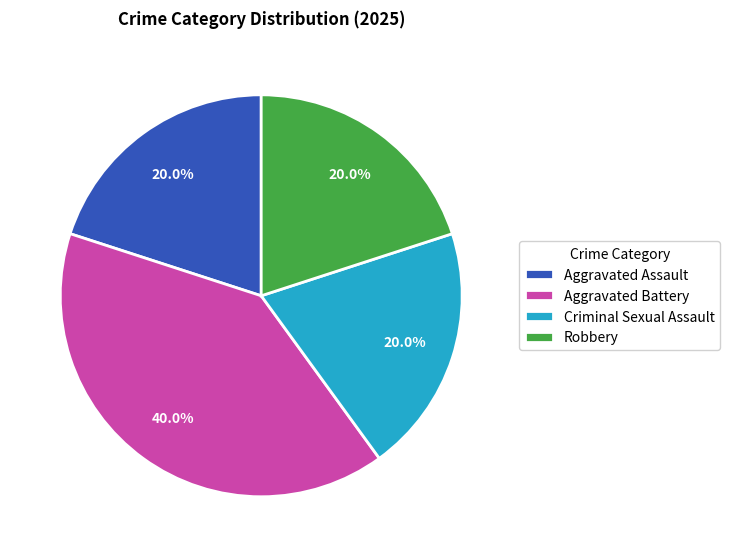

True or false: Robbery accounts for 8% of the total.

False